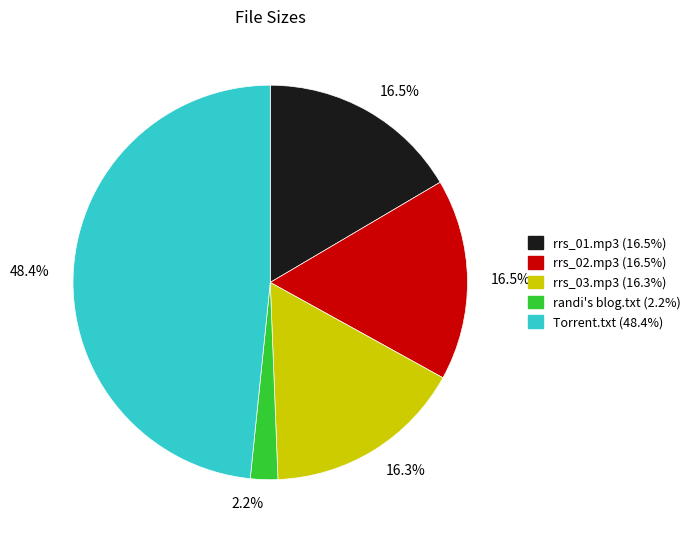

Is there a majority slice in this chart?

No